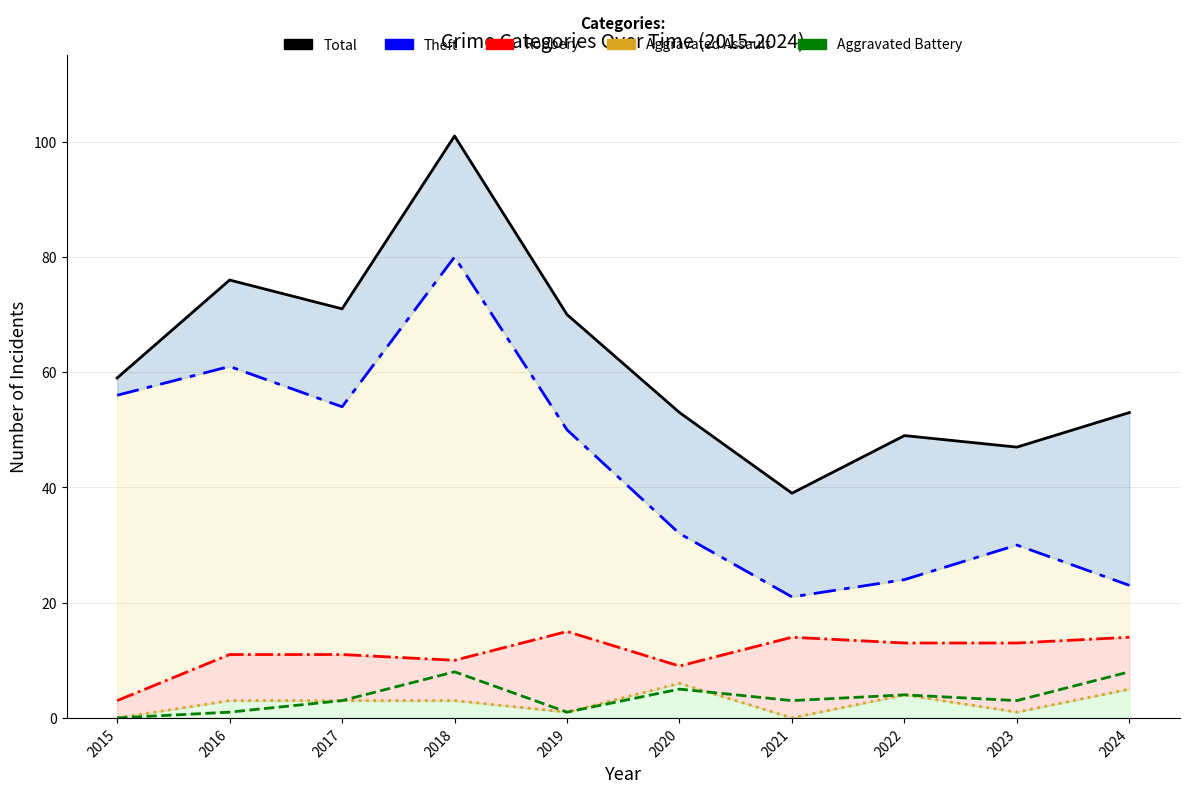

Reading left to right, what are all the values shown in this chart?

Total (line): 59	76	71	101	70	53	39	49	47	53
Theft (line): 56	61	54	80	50	32	21	24	30	23
Robbery (line): 3	11	11	10	15	9	14	13	13	14
Aggravated Assault (line): 0	3	3	3	1	6	0	4	1	5
Aggravated Battery: 0	1	3	8	1	5	3	4	3	8